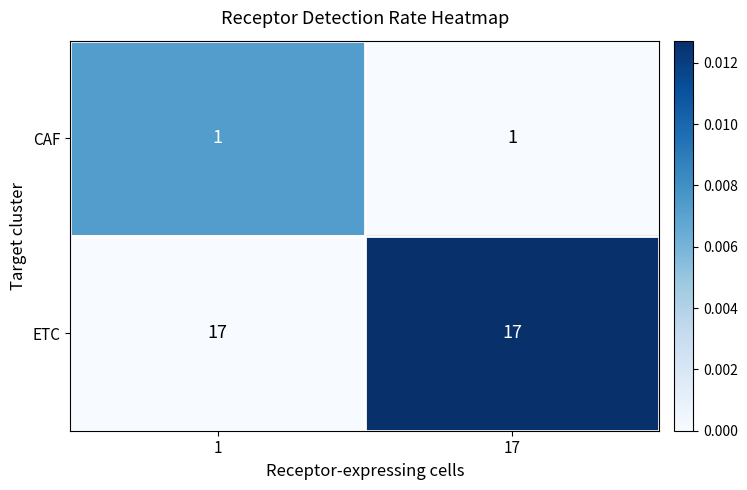

Is it true that ETC equals 5 at 1?

False